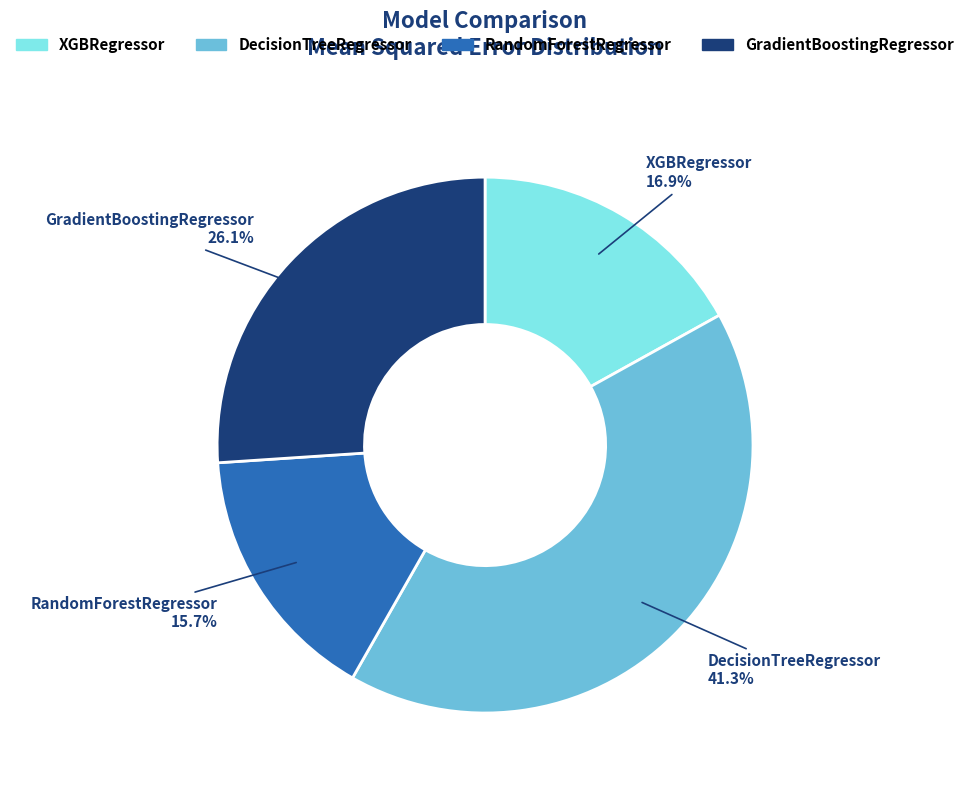

Which slice is the smallest?

RandomForestRegressor